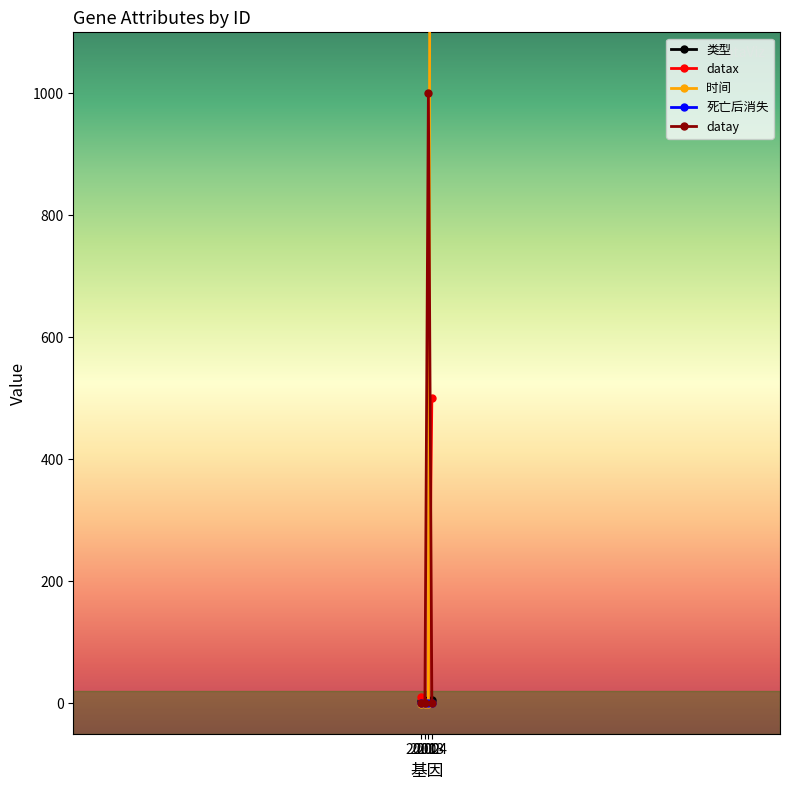

At how many categories does at least one series exceed 903?

2